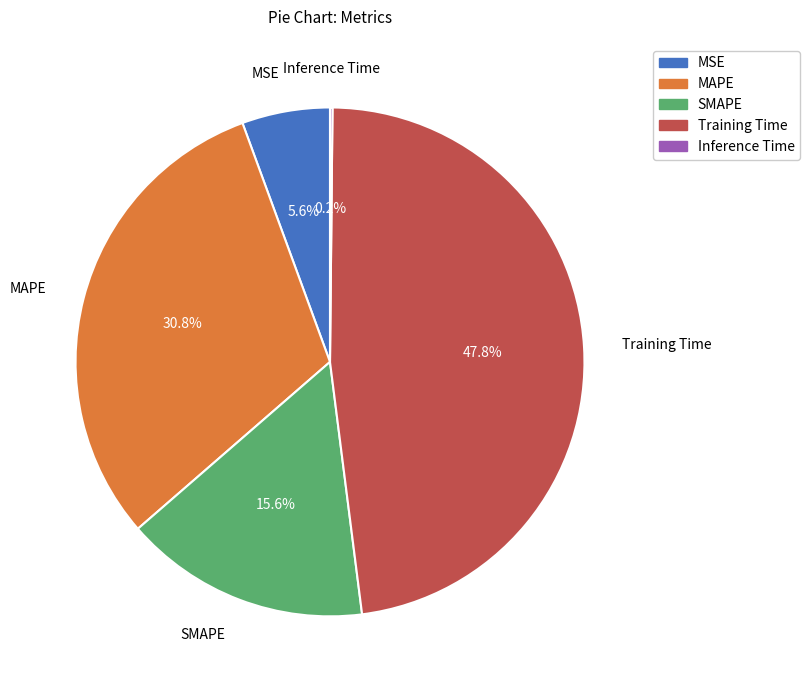

Between SMAPE and MAPE, which is larger?

MAPE